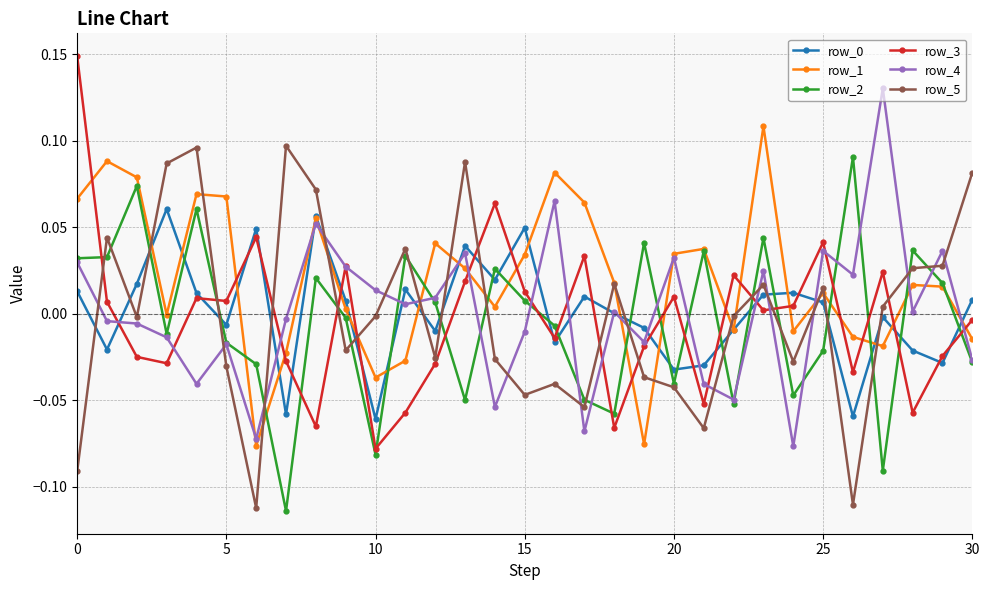

How many interior local peaks does the row_2 series have?

10